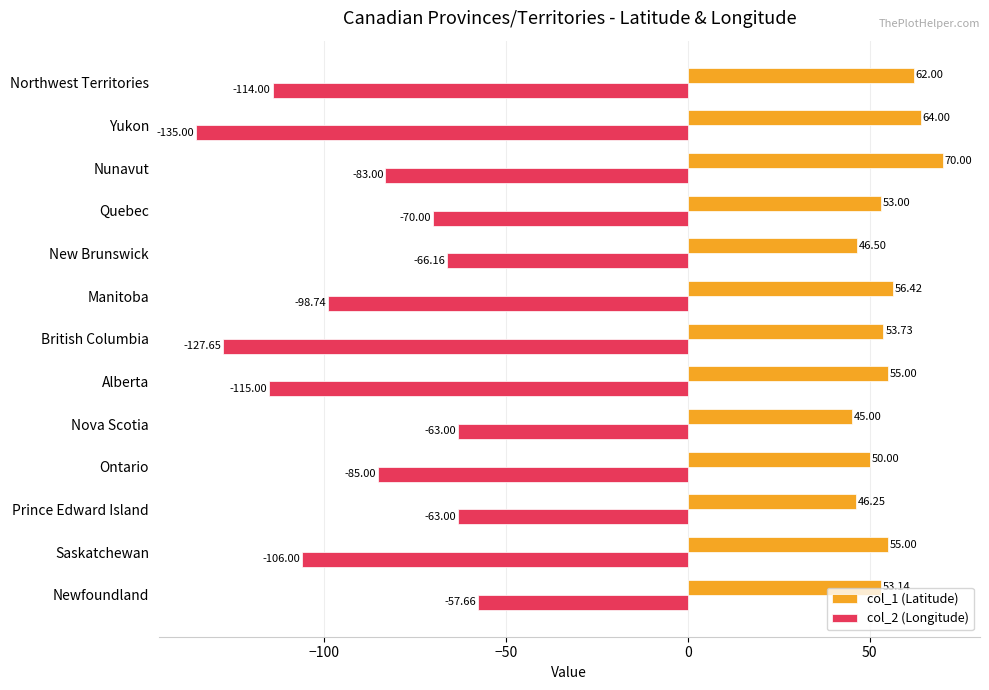

Which category has the highest value in the col_2 (Longitude) series?

Newfoundland